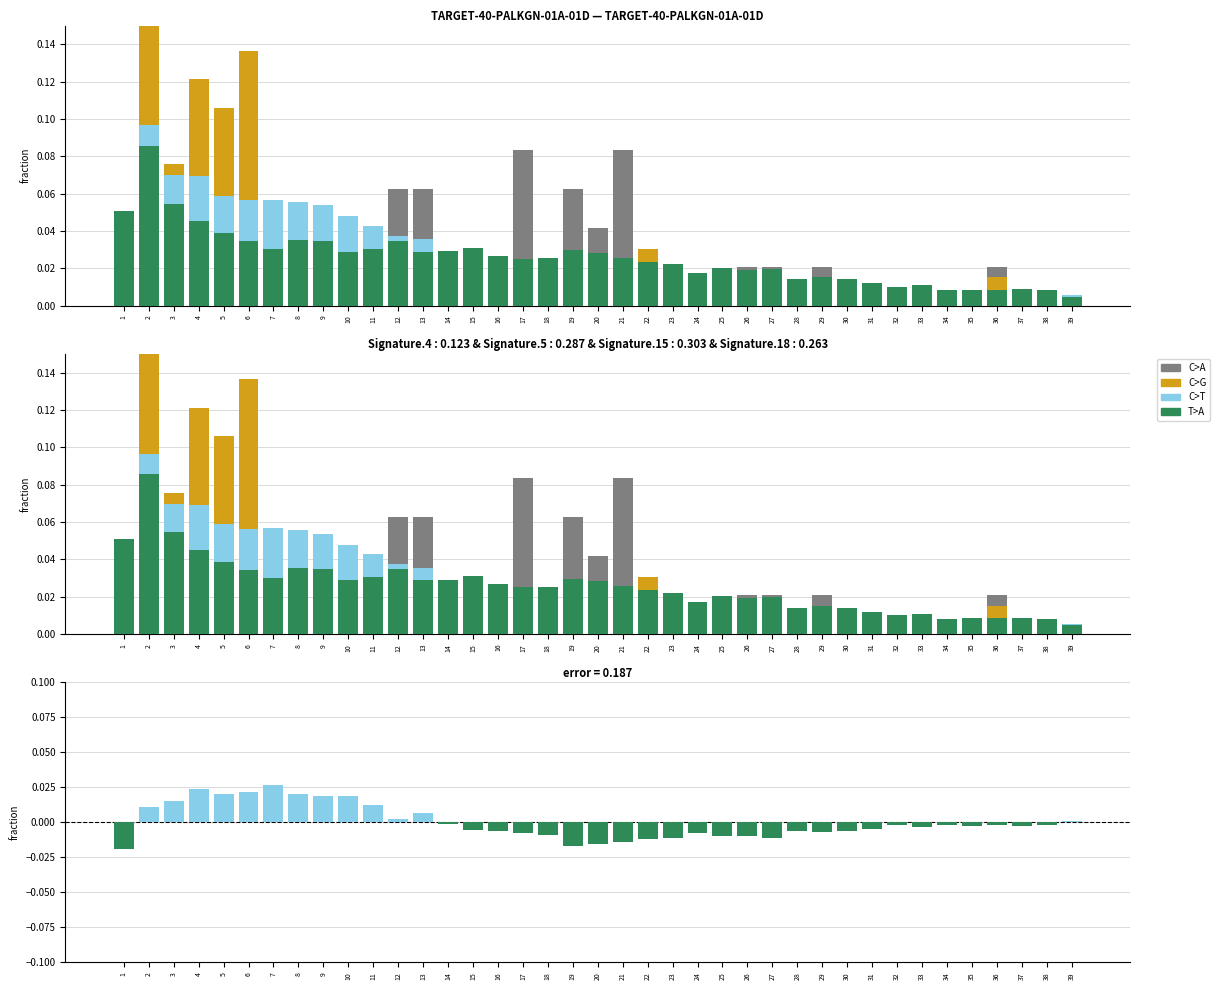

How many bars are there in total?

156